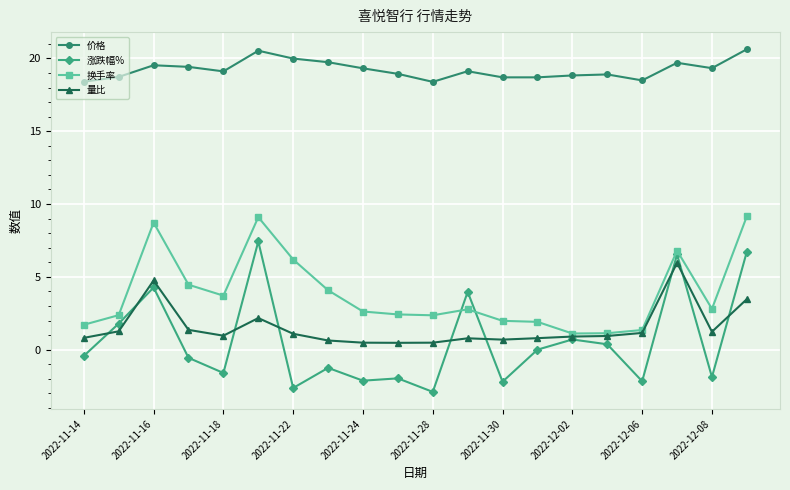

Rank the series by their maximum value, from lowest to highest.

量比, 涨跌幅%, 换手率, 价格